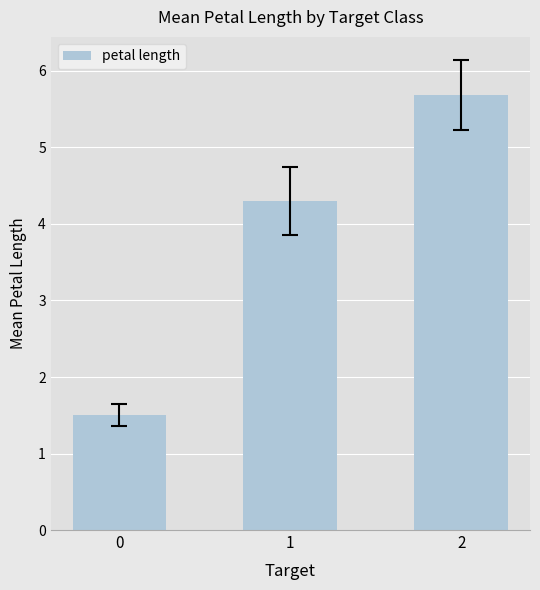

Between 2 and 0, which is larger?

2